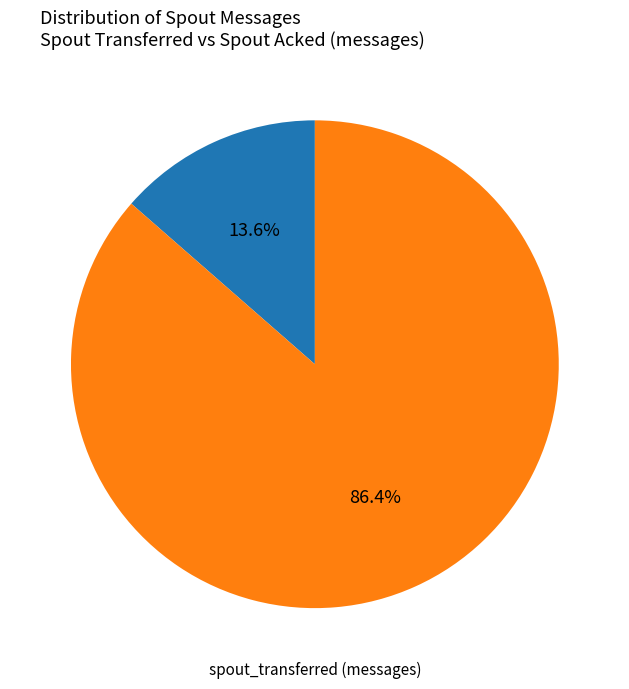

How many segments does this pie chart have?

2